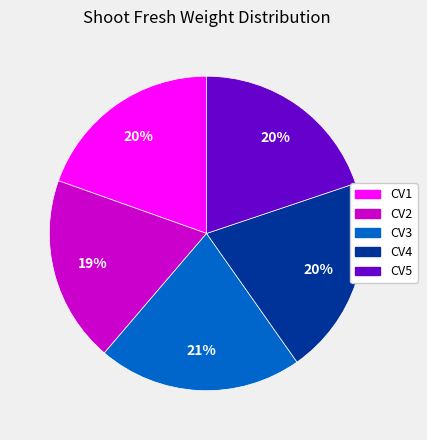

Combined, do CV3 and CV2 account for over 50%?

No